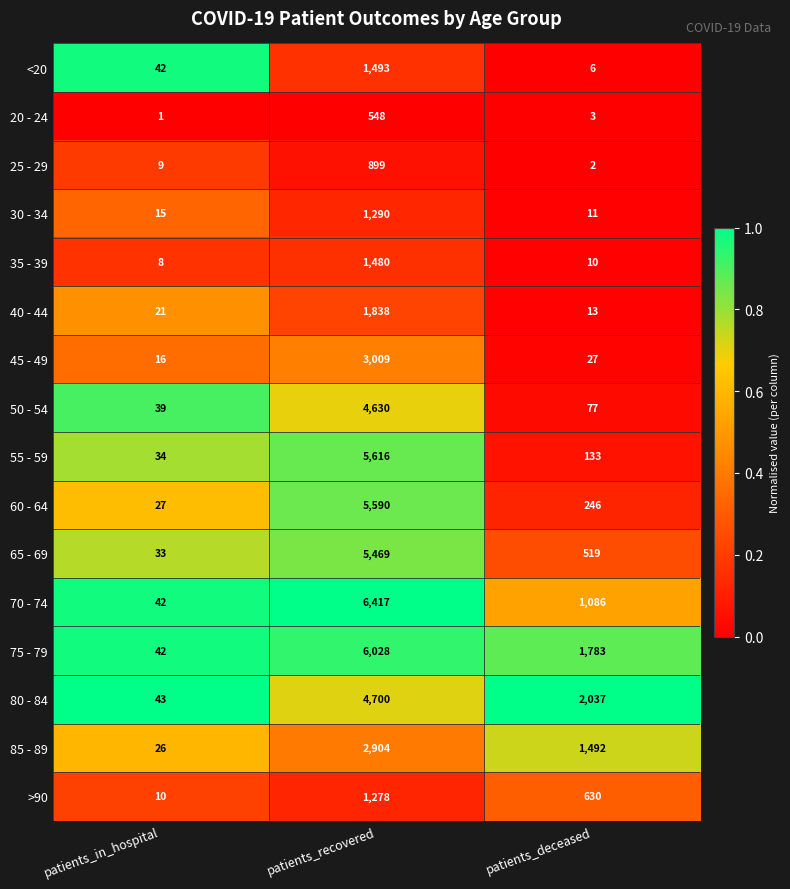

How many categories are shown in the chart?

3